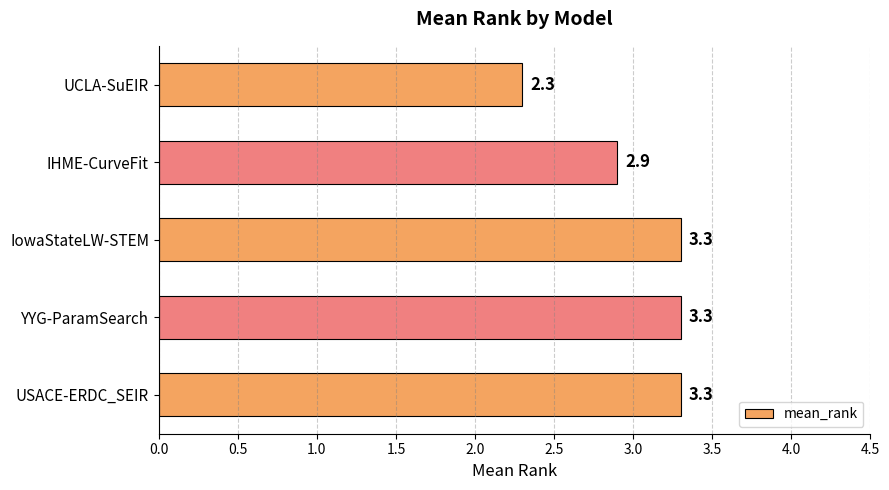

What is the maximum value shown in the chart?

3.3